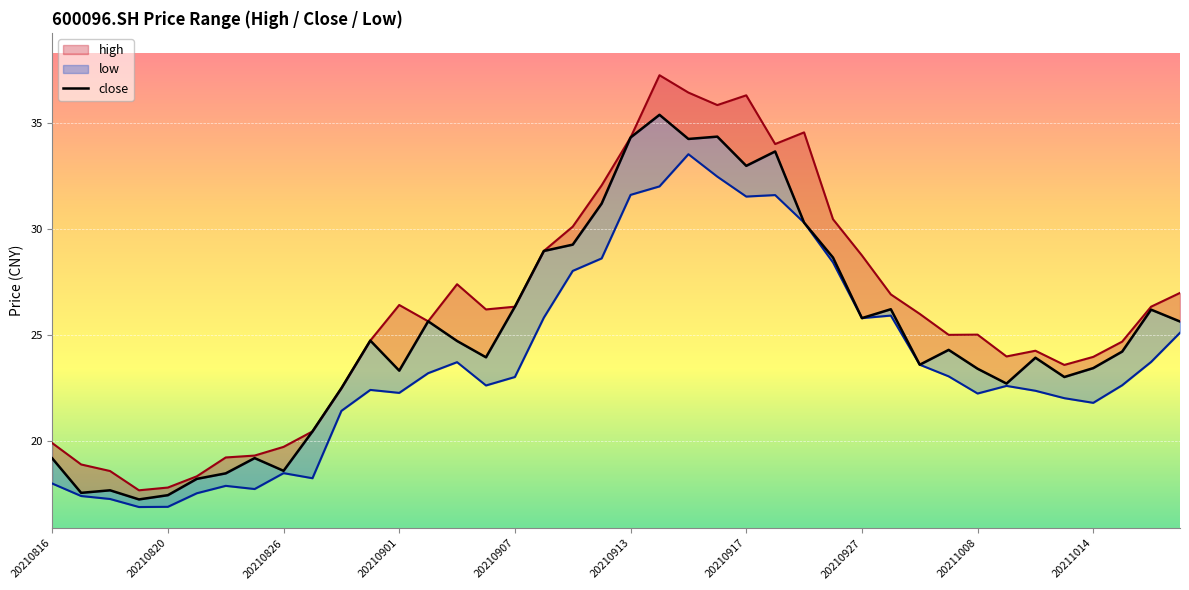

How many distinct data groups are displayed?

3